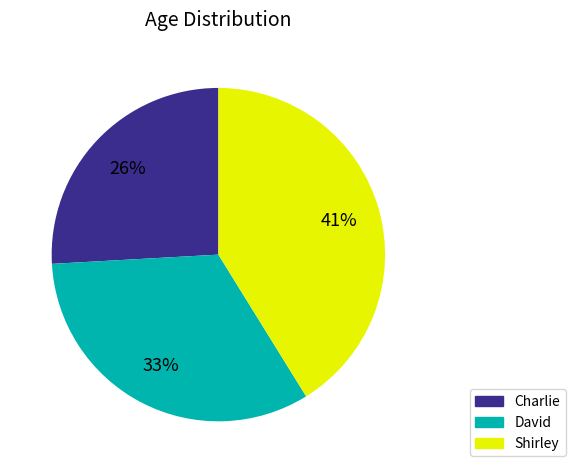

True or false: David accounts for 20% of the total.

False